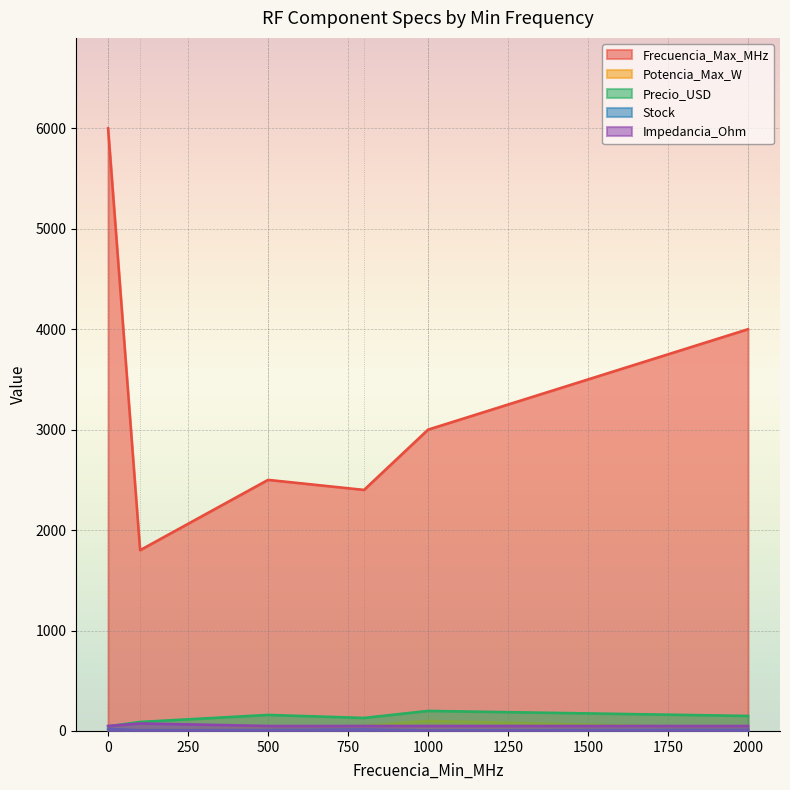

How many lines are shown in the chart?

5